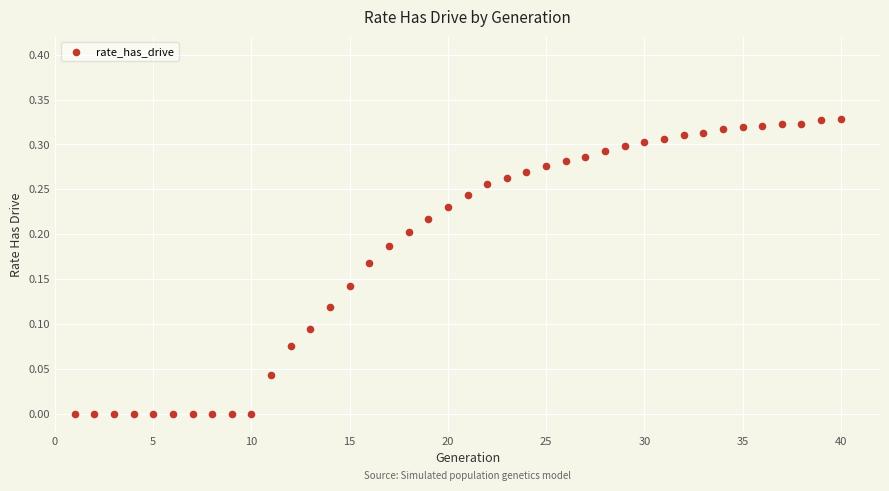

What is the range of X values (max minus min)?

39.0